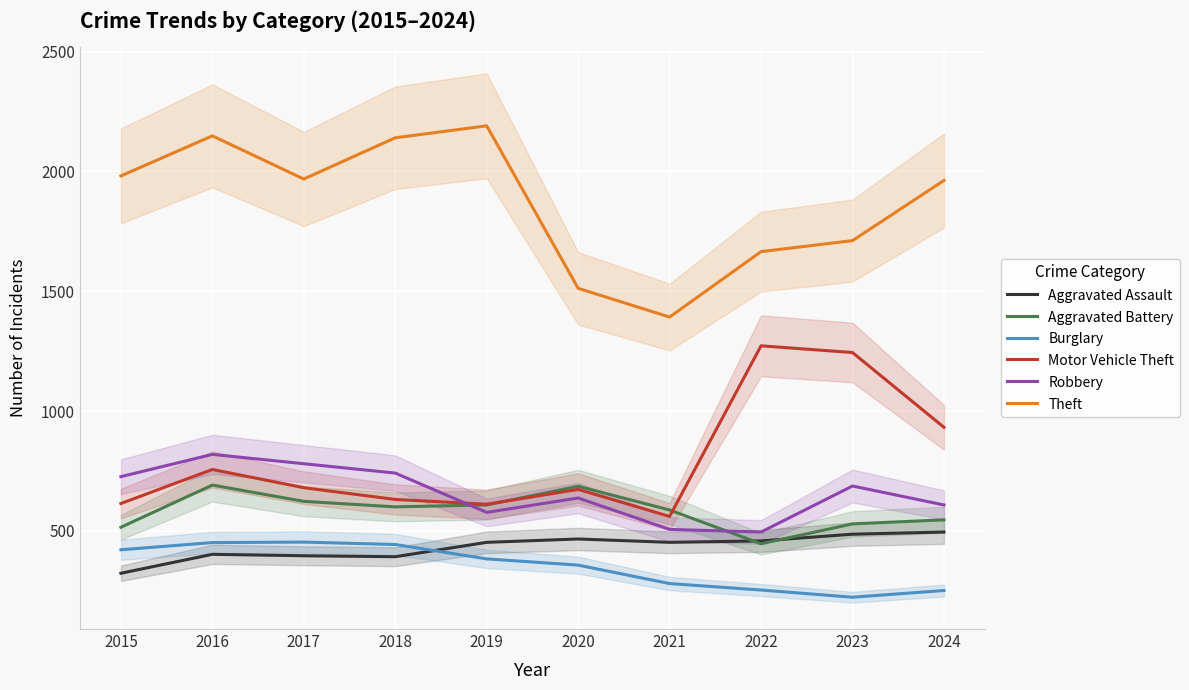

Does the chart display data point markers on the line(s)?

No